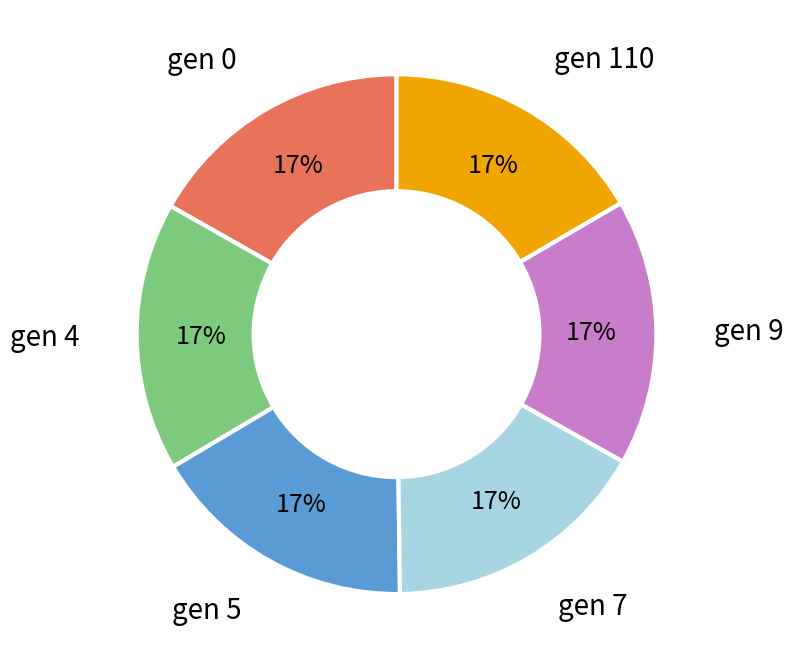

Is there any slice that represents more than half of the pie?

No